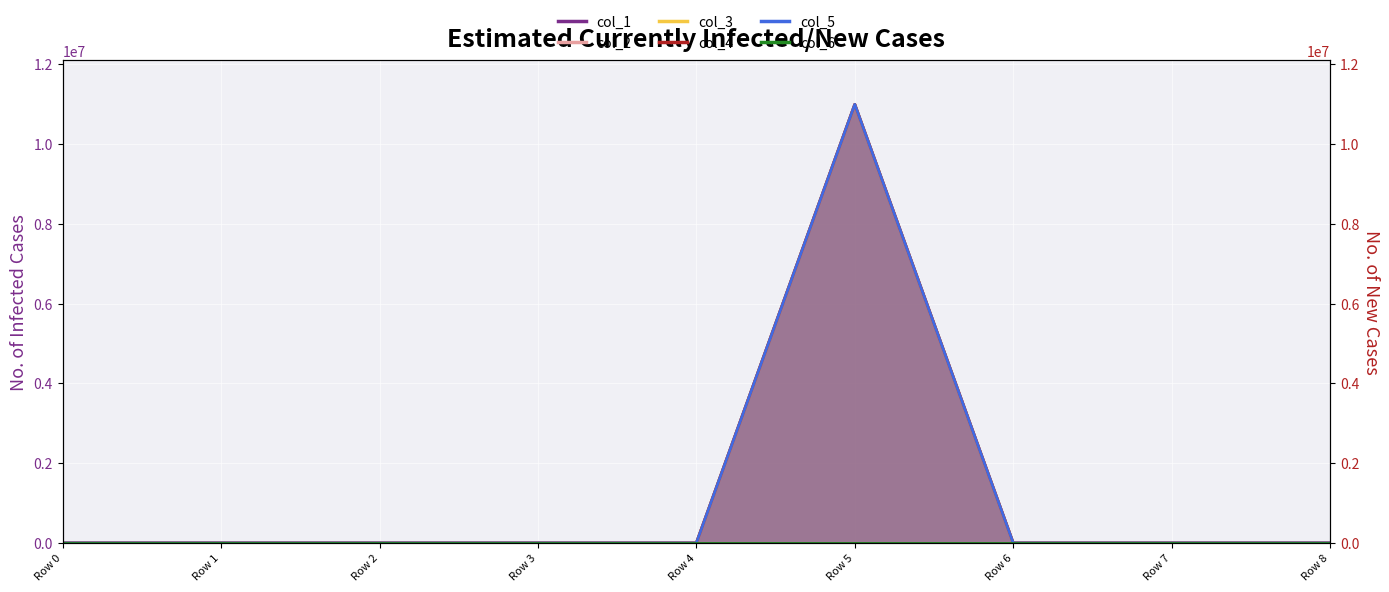

What are all the series names shown in the legend?

col_1 line, col_2 line, col_3 line, col_4 line, col_5 line, col_6 line